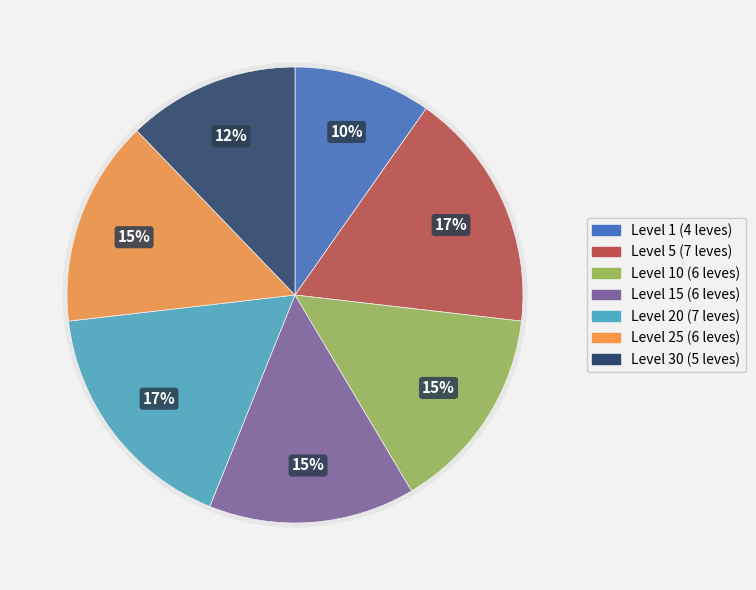

To the nearest percent, what is the difference between the Level 5 and Level 25 slice percentages?

2%